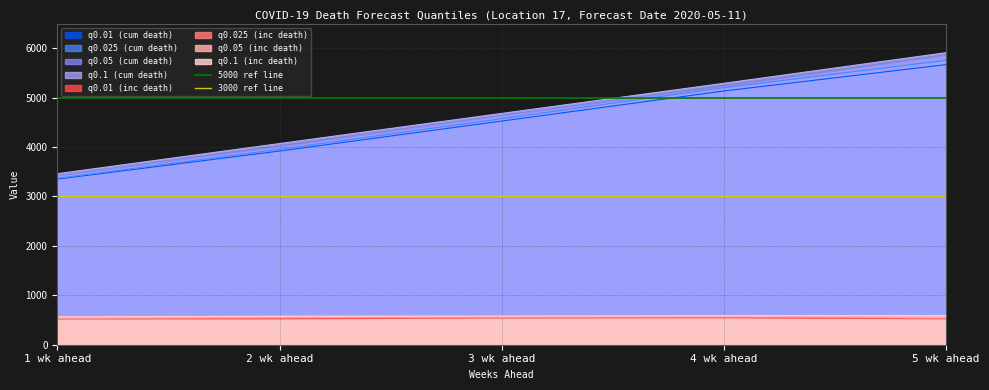

What is the lowest value of the q0.025 (inc death) series?

530.9